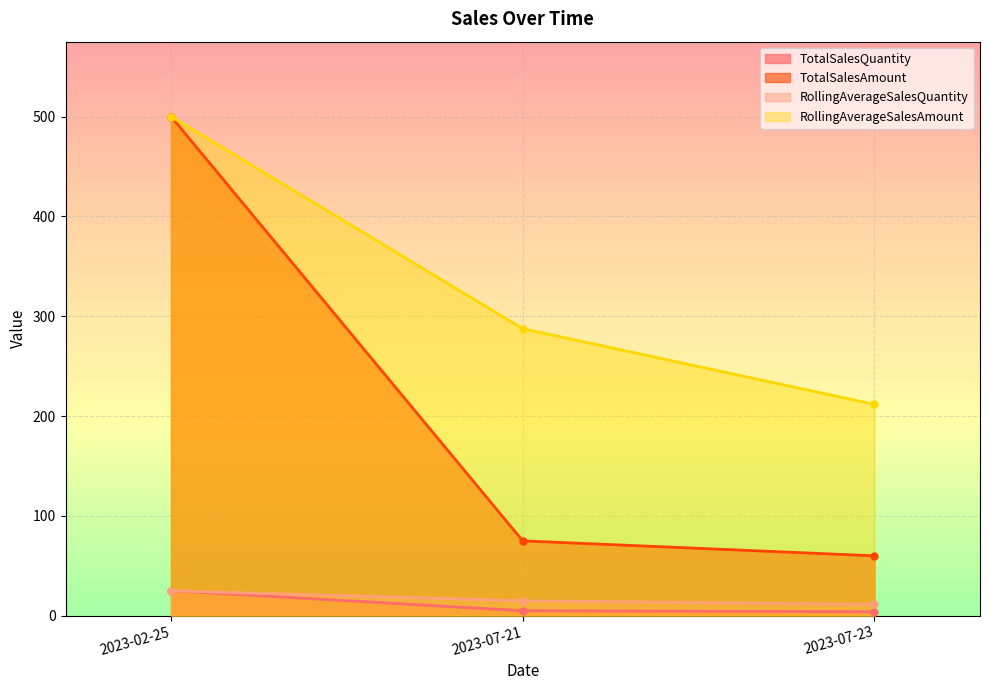

How many lines are shown in the chart?

4